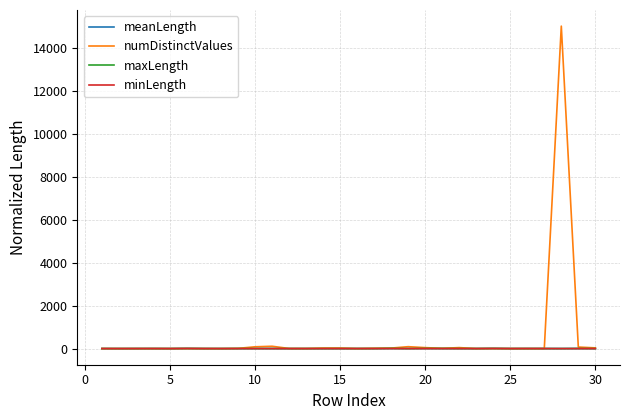

What is the greatest value displayed?

15008.0